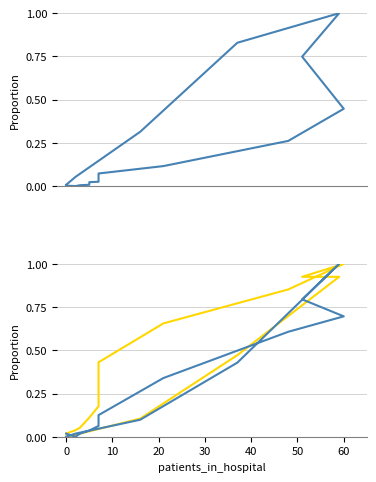

What are all the series names shown in the legend?

deceased_patients, recovered_patients, patients_in_icu